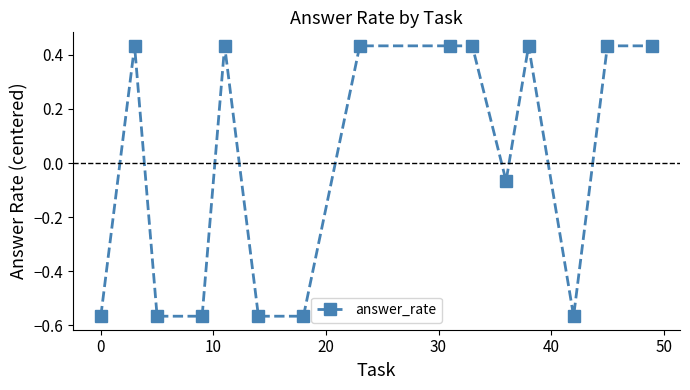

True or false: the data has more than 1 interior local peaks.

True